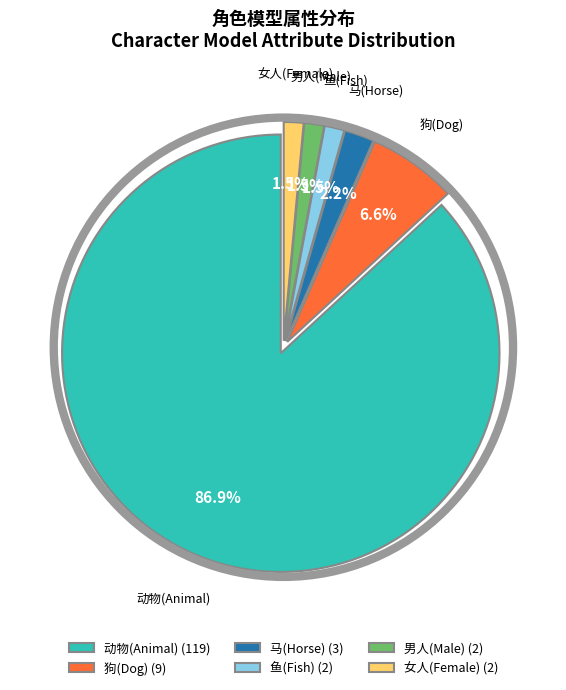

What is the ratio of the value at 鱼(Fish) (2) to the value at 女人(Female) (2)?

1.0